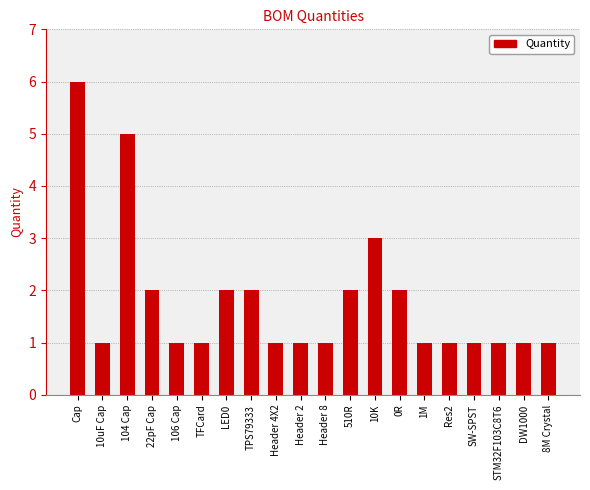

Reading left to right, extract all data points from this chart.

Cap=6	10uF Cap=1	104 Cap=5	22pF Cap=2	106 Cap=1	TFCard=1	LED0=2	TPS79333=2	Header 4X2=1	Header 2=1	Header 8=1	510R=2	10K=3	0R=2	1M=1	Res2=1	SW-SPST=1	STM32F103C8T6=1	DW1000=1	8M Crystal=1